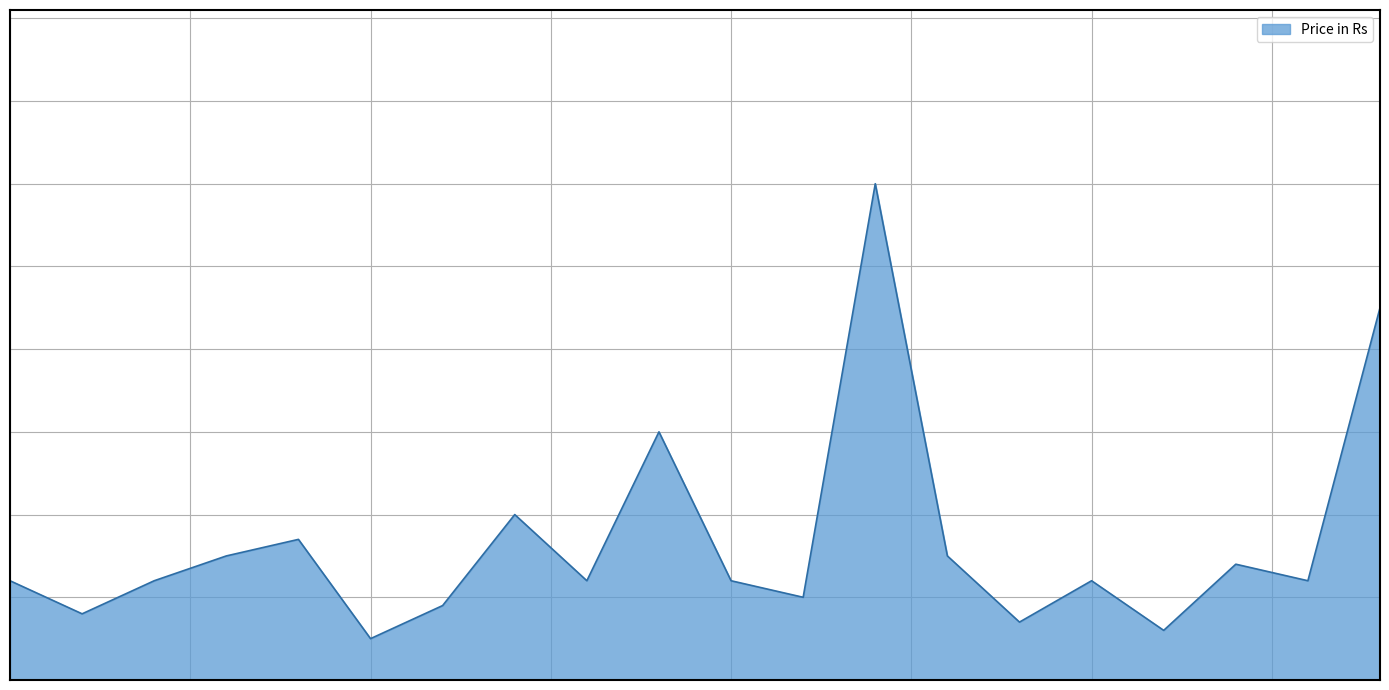

Rank the categories by value from highest to lowest.

Ginger, Soybeans, Red Chillies, Bean, BitterGourd, SnakeGuard, Potato, Carrot, Brinjal, LadyFinger, ClusterBeans, Onion, Mango, Beetroot, Pallari, Pumpkin, Tomotto ottu, Radish, Cabbage, Bottlegourd